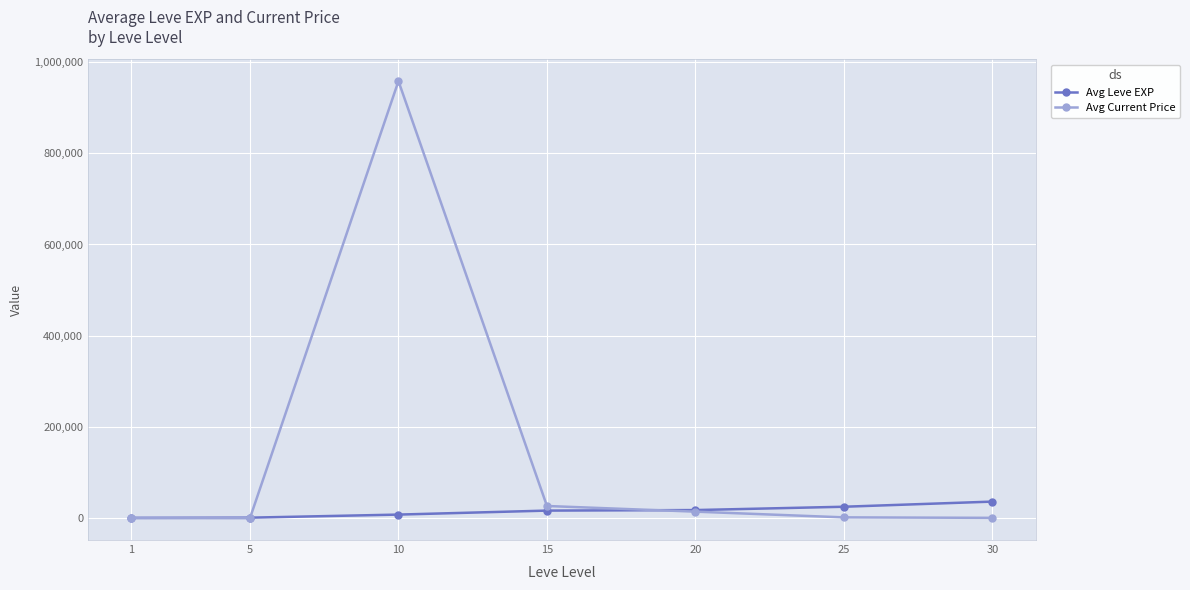

True or false: Avg Current Price has more than 2 points higher than both neighbors.

False